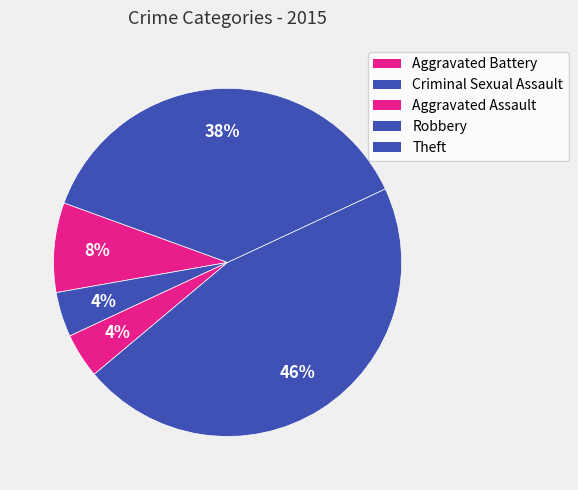

What is the change in value from Aggravated Battery to Robbery?

+9